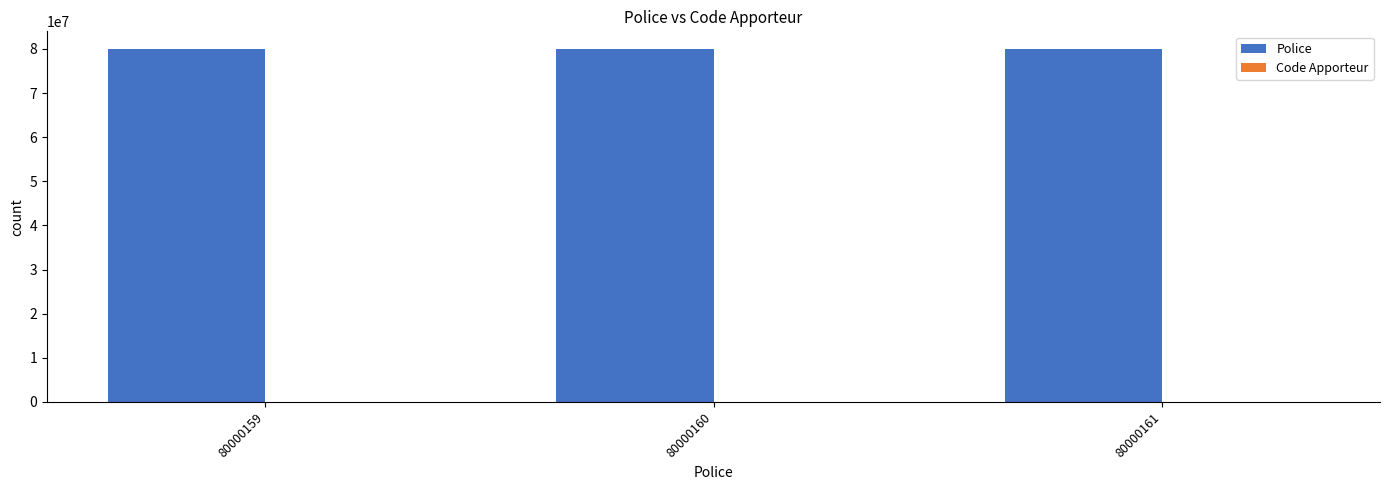

The Police series shows 80000159 at 80000159. True or false?

True